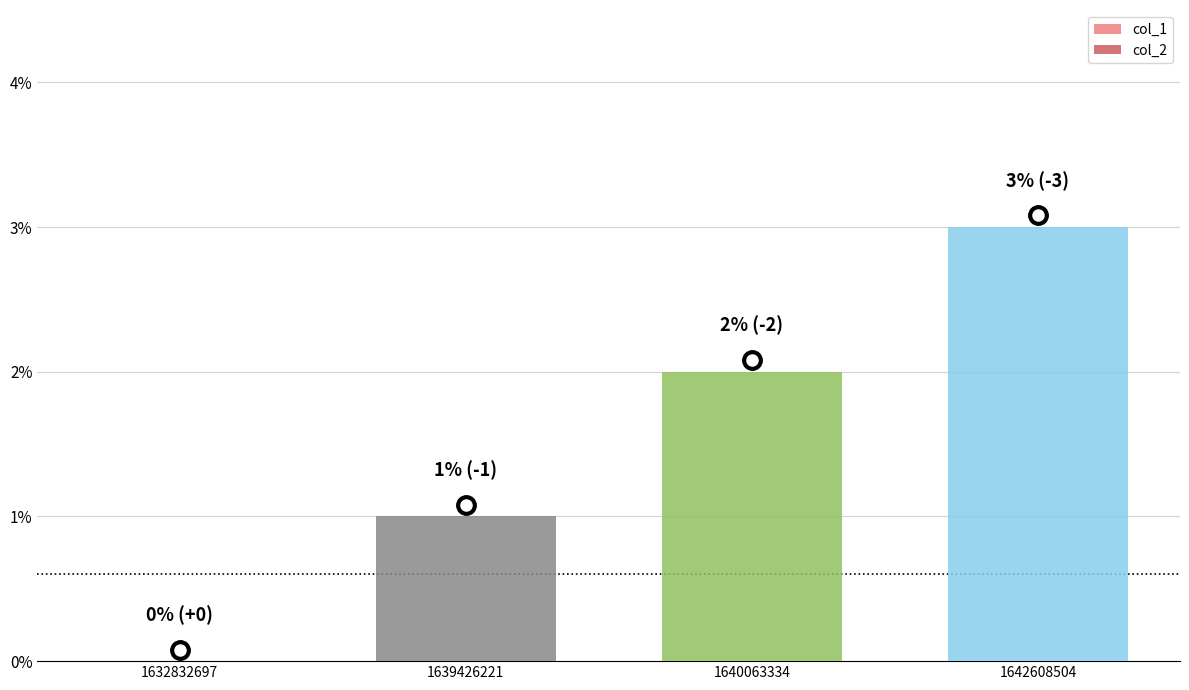

Are the bars horizontal?

No